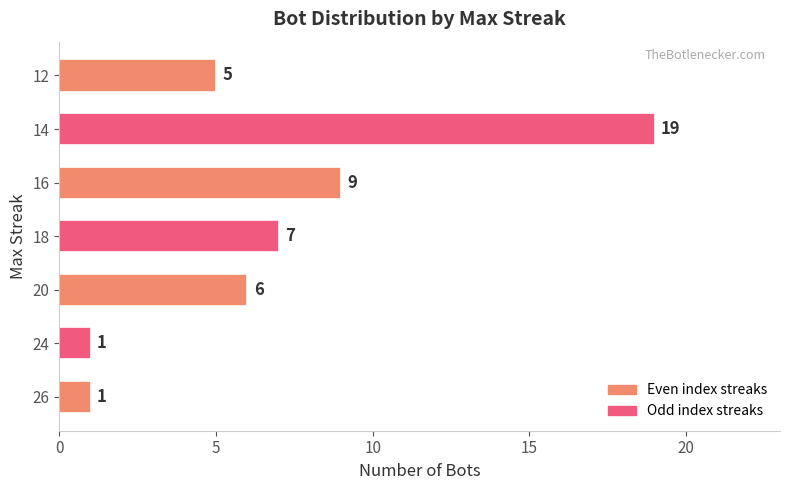

Reading bottom to top, extract all data points from this chart.

1	1	6	7	9	19	5